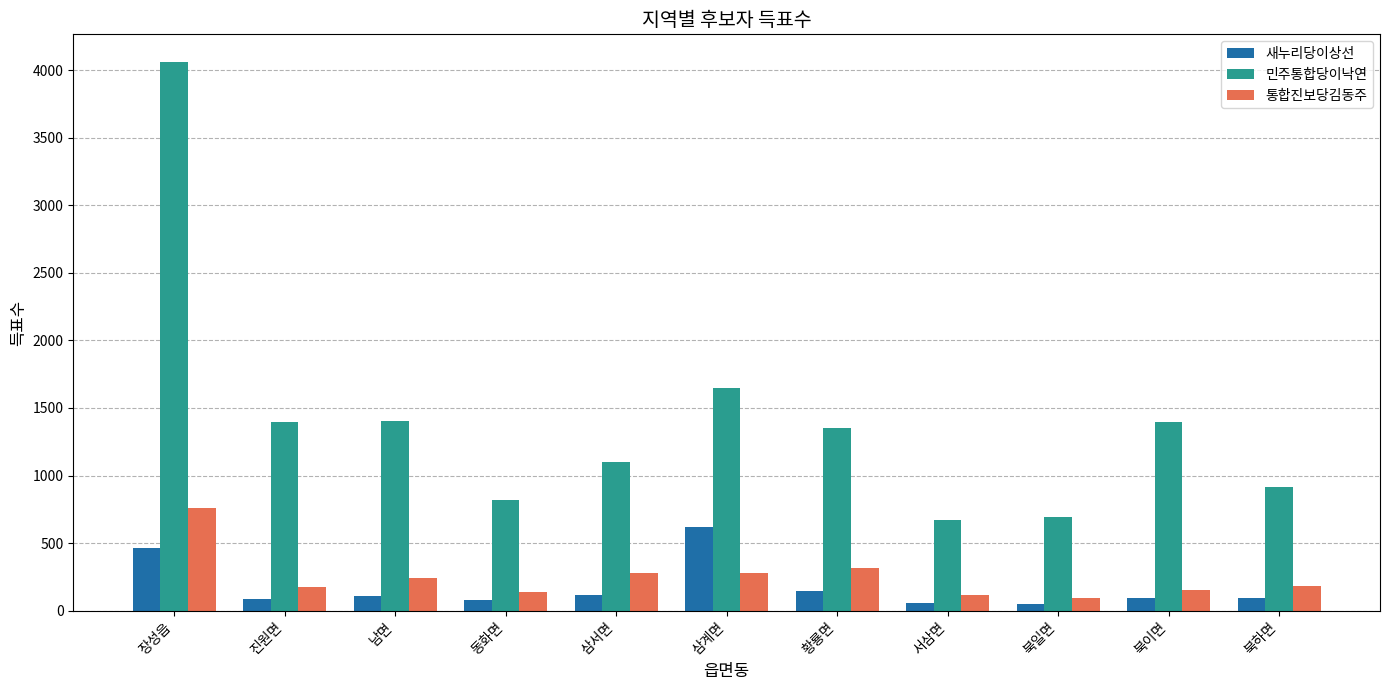

True or false: 새누리당이상선 has a value of 233 at 삼계면.

False